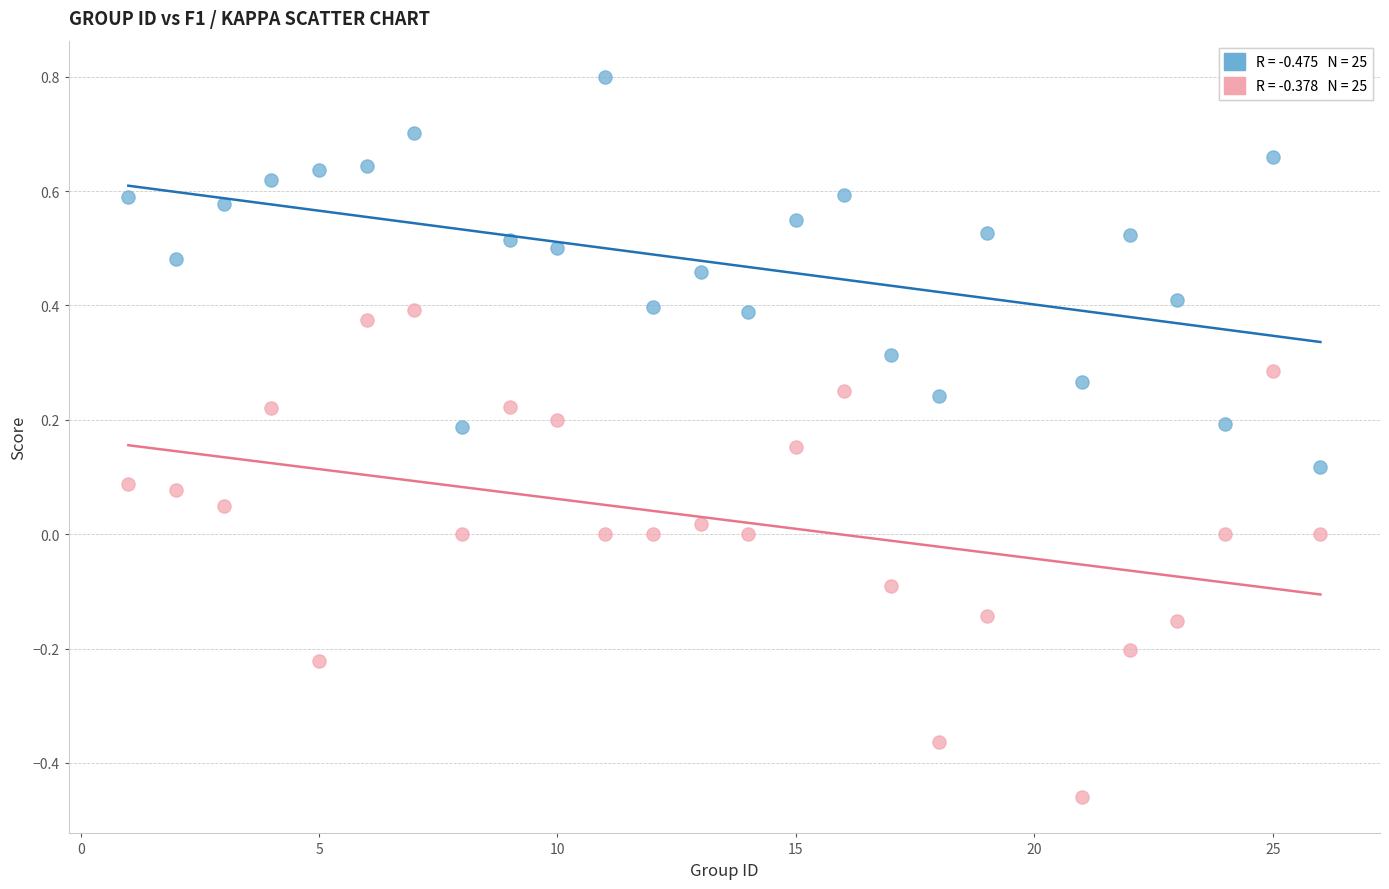

Across all data points, what is the range of X values (max minus min)?

25.0